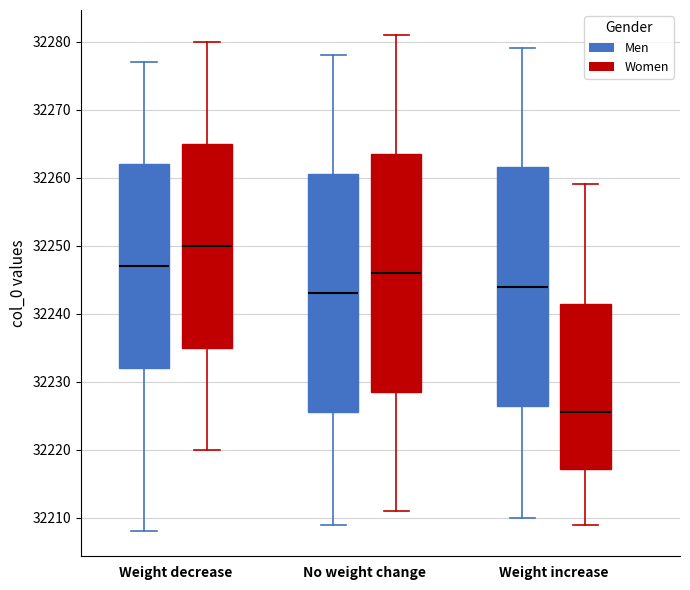

Reading left to right, transcribe this box plot: for each box, give where its median line is, the range the box spans, and where its two whiskers end, as read against the y-axis. The values are not printed on the chart, so give them approximately, as read against the axis.

Weight decrease (Men): median 32247, box 32232 to 32262, whiskers 32208 to 32277
Weight decrease (Women): median 32250, box 32235 to 32265, whiskers 32220 to 32280
No weight change (Men): median 32243, box 32226 to 32261, whiskers 32209 to 32278
No weight change (Women): median 32246, box 32229 to 32264, whiskers 32211 to 32281
Weight increase (Men): median 32244, box 32227 to 32262, whiskers 32210 to 32279
Weight increase (Women): median 32226, box 32217 to 32242, whiskers 32209 to 32259